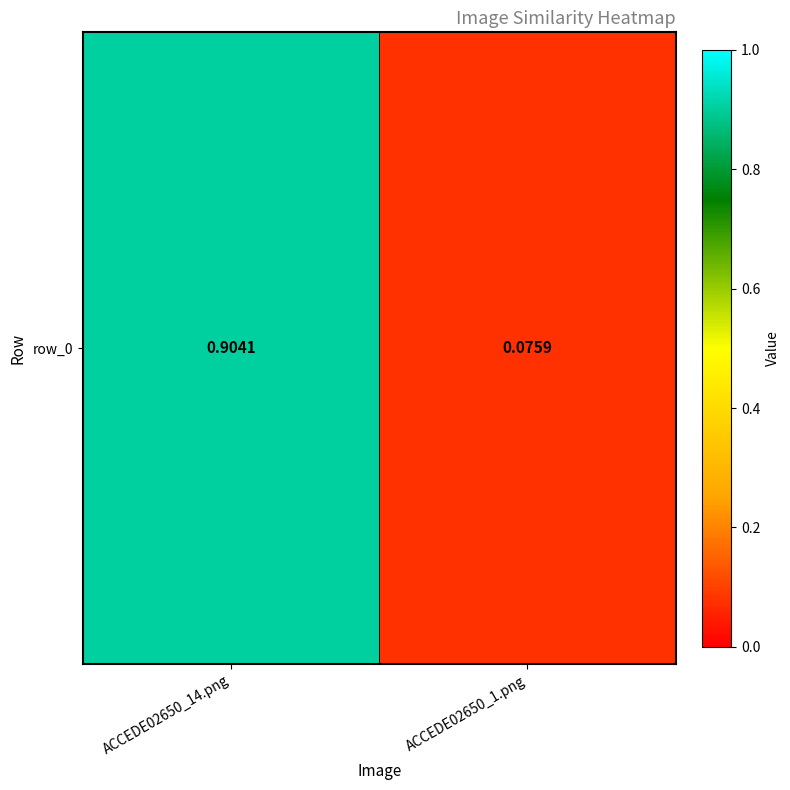

Rank the categories by value from highest to lowest.

ACCEDE02650_14.png, ACCEDE02650_1.png